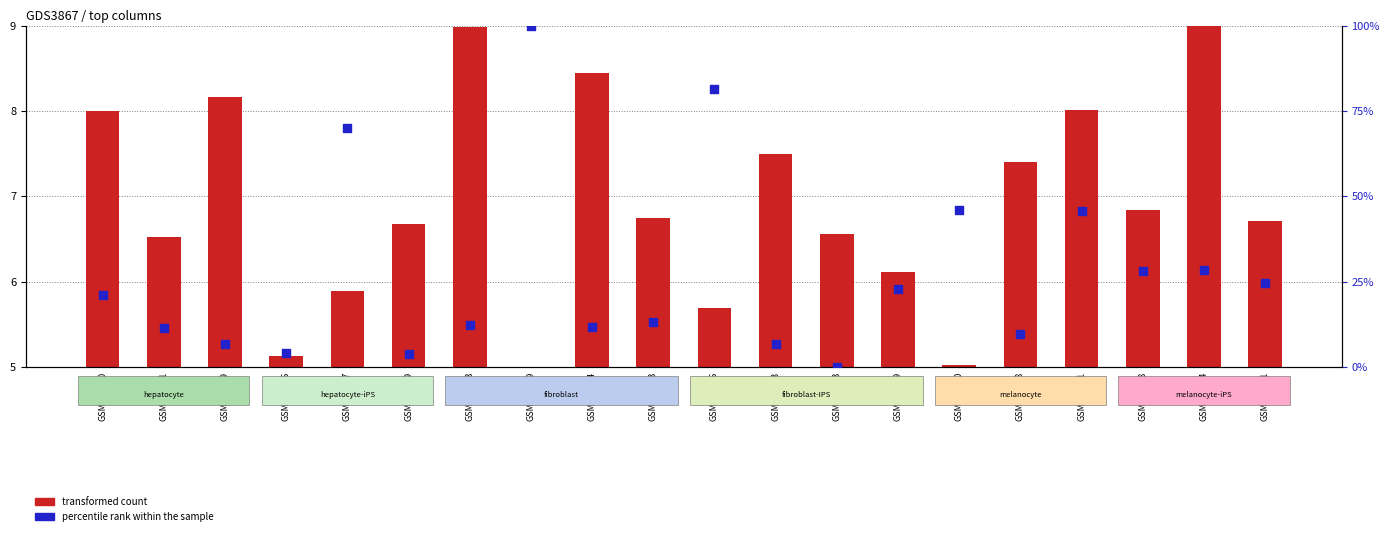

What are all the series names shown in the legend?

transformed count, percentile rank within the sample